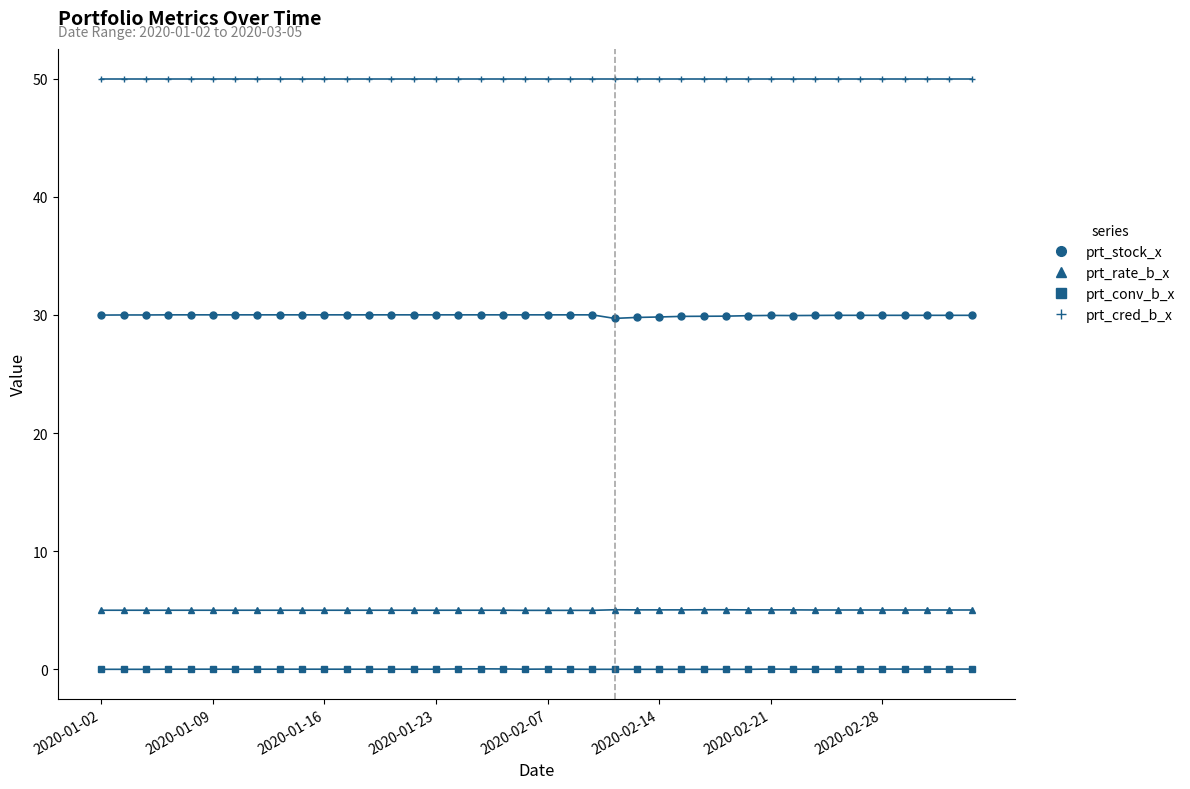

Is this an area chart (filled region under the line)?

No